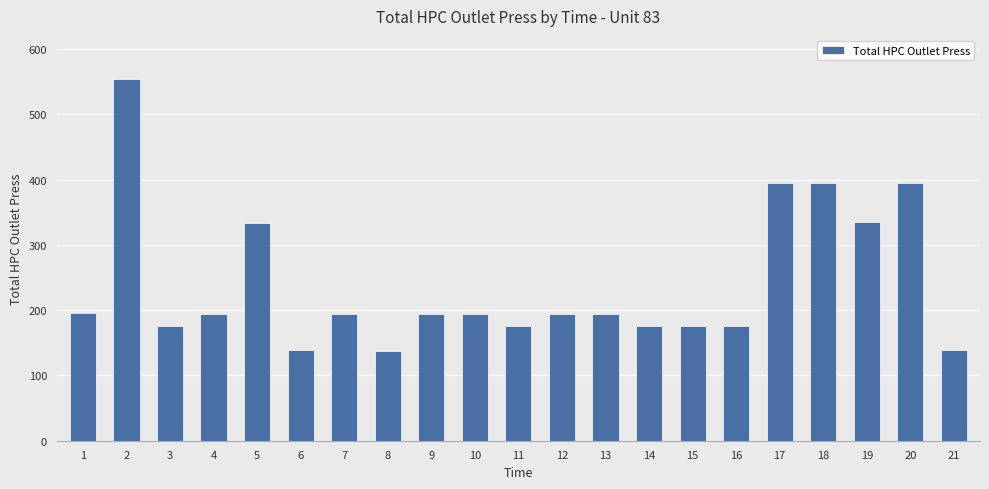

Between 9 and 3, which is larger?

9